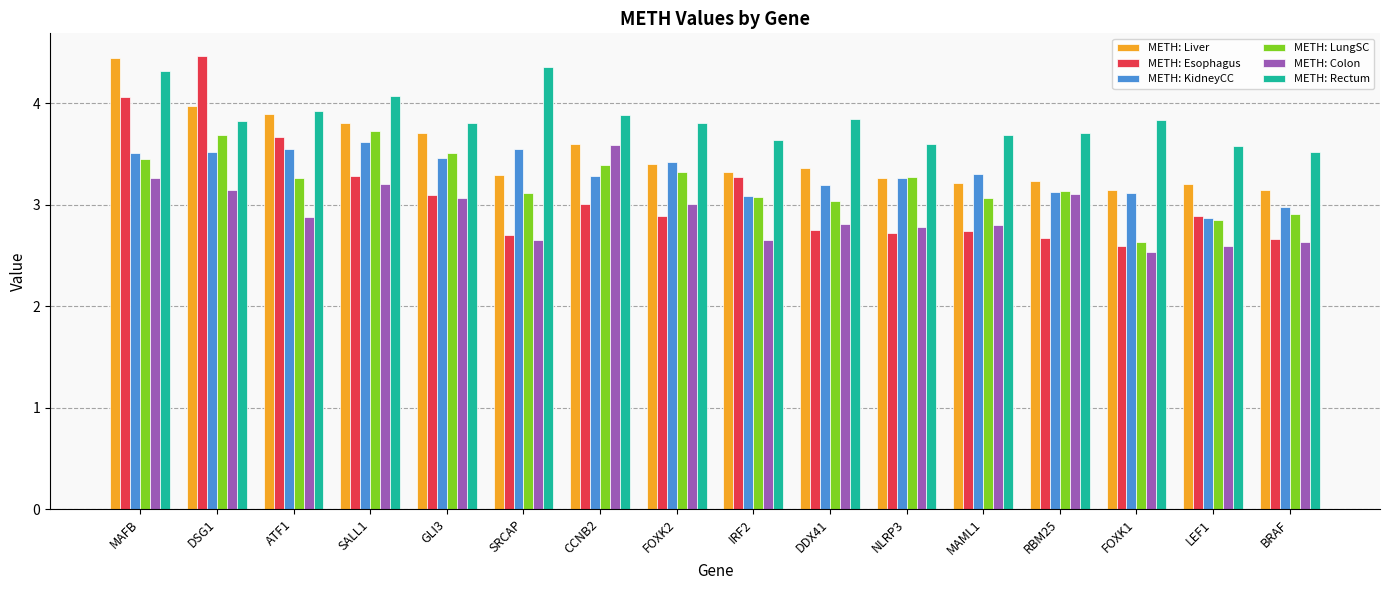

What is the smallest value displayed?

2.5